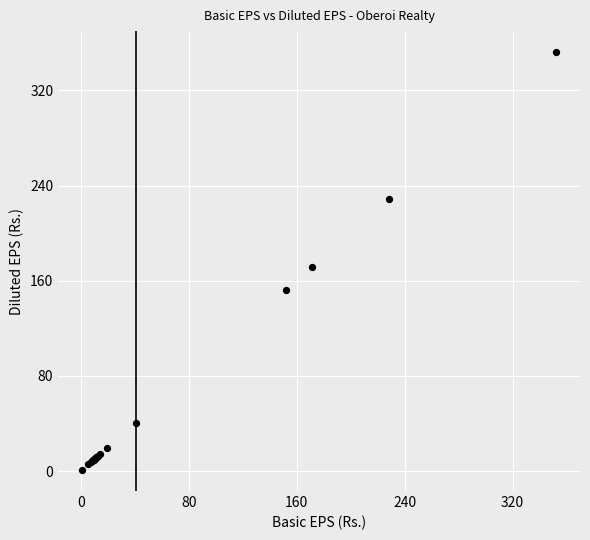

What Y value in the scatter plot is closest to 176?

171.4